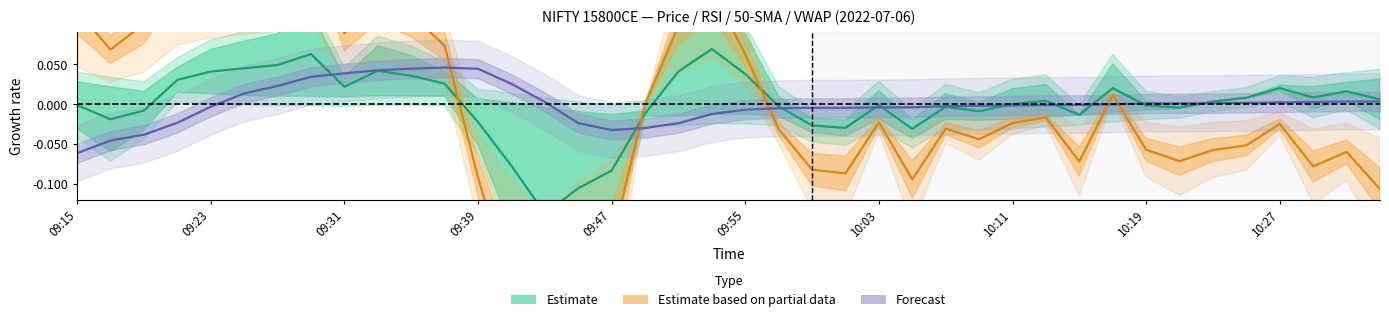

Where is the first local maximum for vwap?

09:37